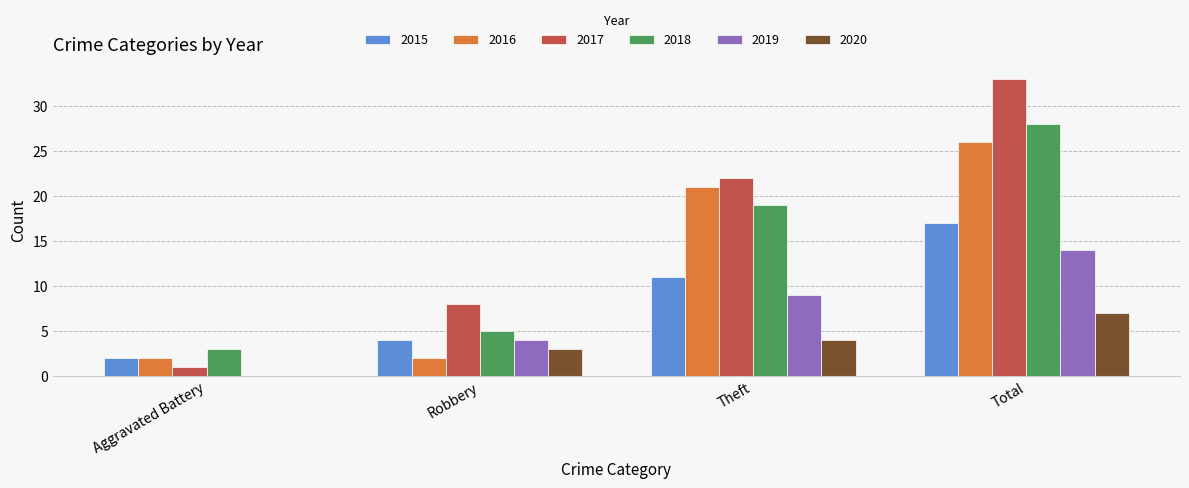

Is the value of 2015 at Aggravated Battery greater than the value of 2019 at Aggravated Battery?

Yes